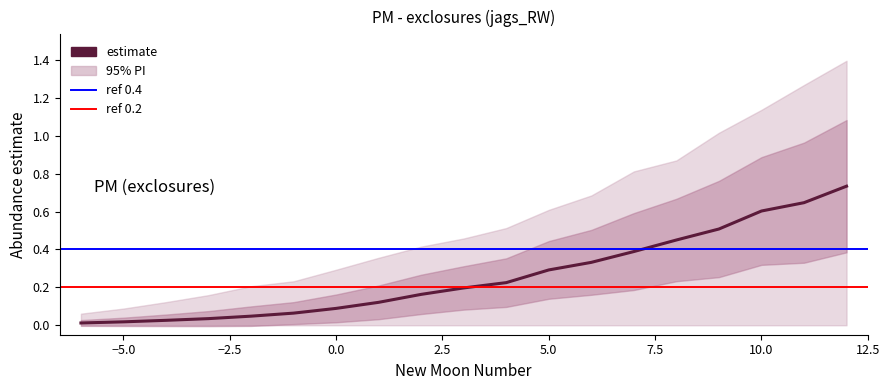

At how many categories does at least one series exceed 1?

4